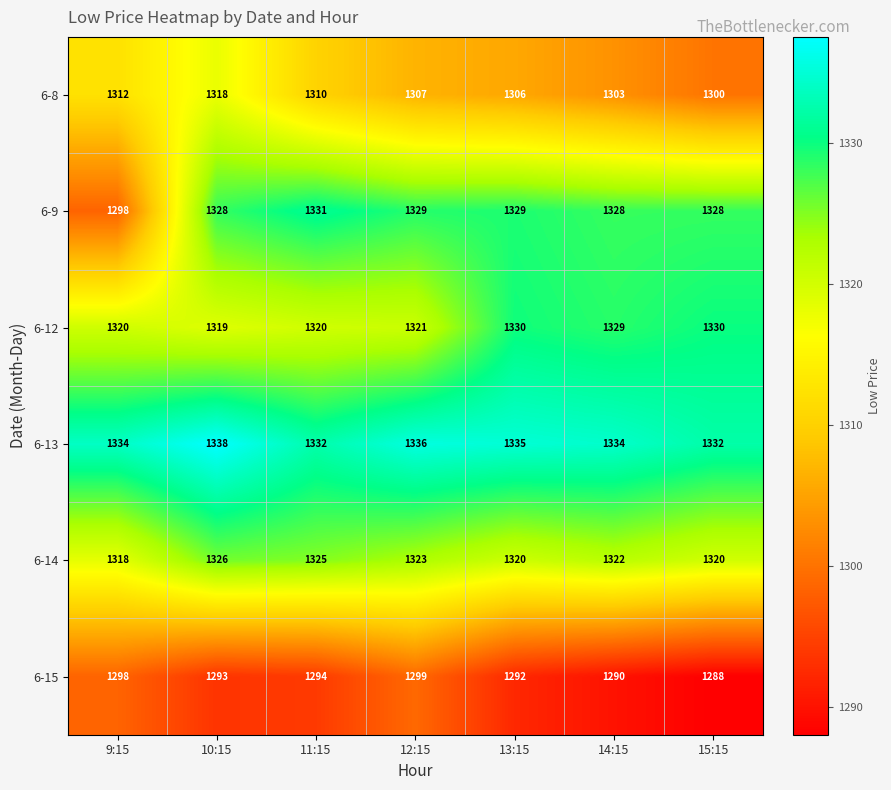

At which label is 6-13 closest to 1335?

13:15